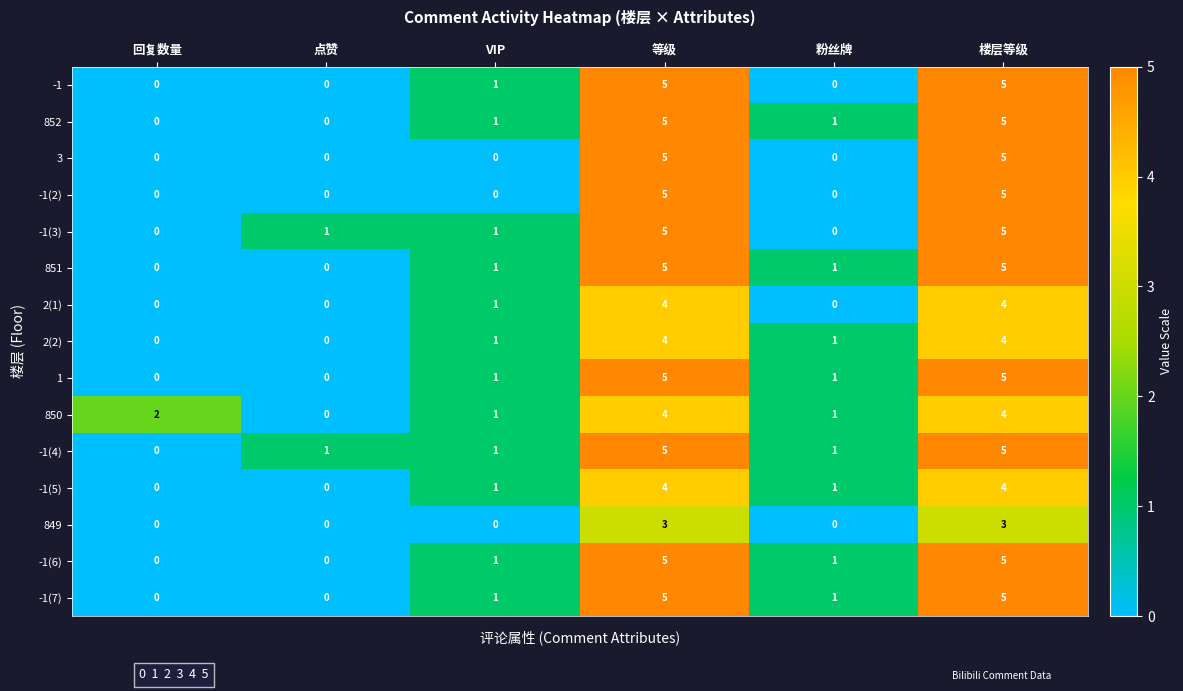

True or false: -1(3) has a value of 2 at 楼层等级.

False